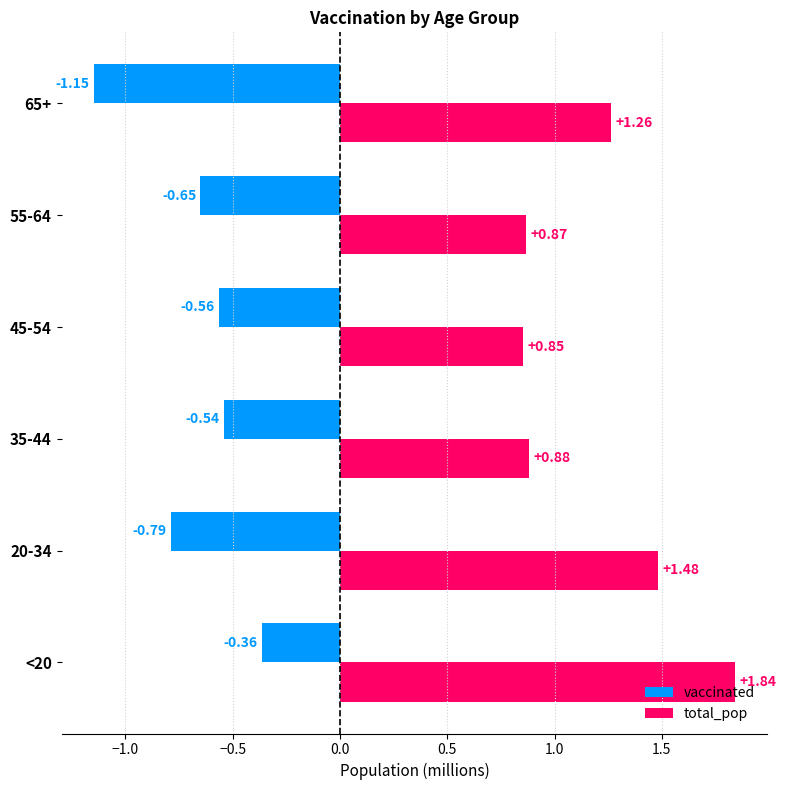

Which series has the widest spread of values?

total_pop